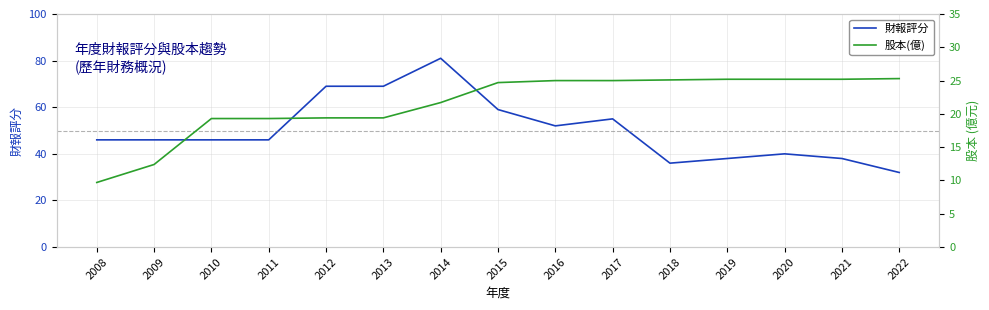

Which category has the lowest value in the 股本(億) series?

2008